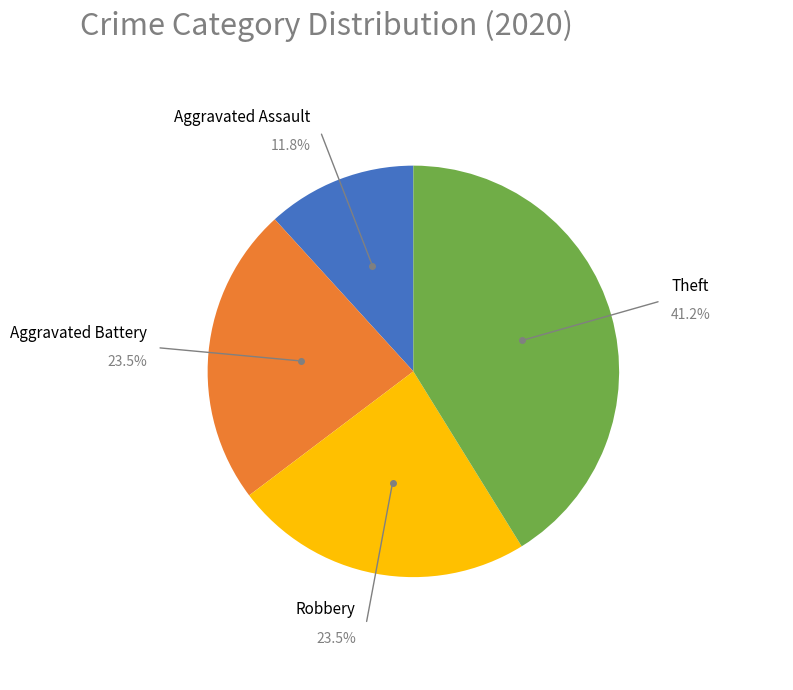

To the nearest percent, what is the average slice percentage?

25%